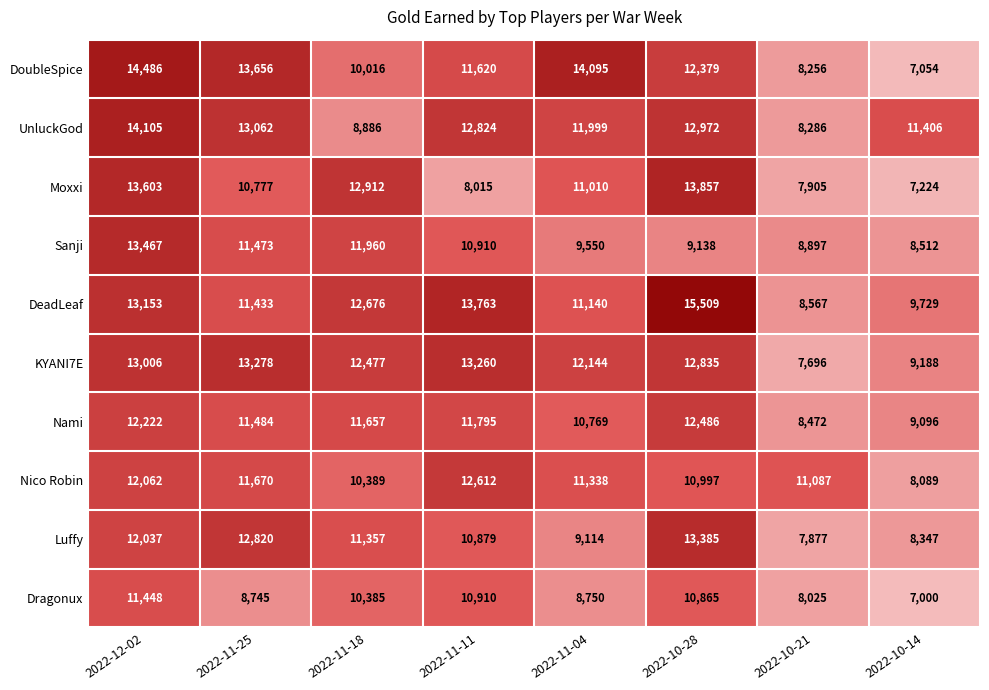

What is the approximate value of DeadLeaf at 2022-12-02?

13153